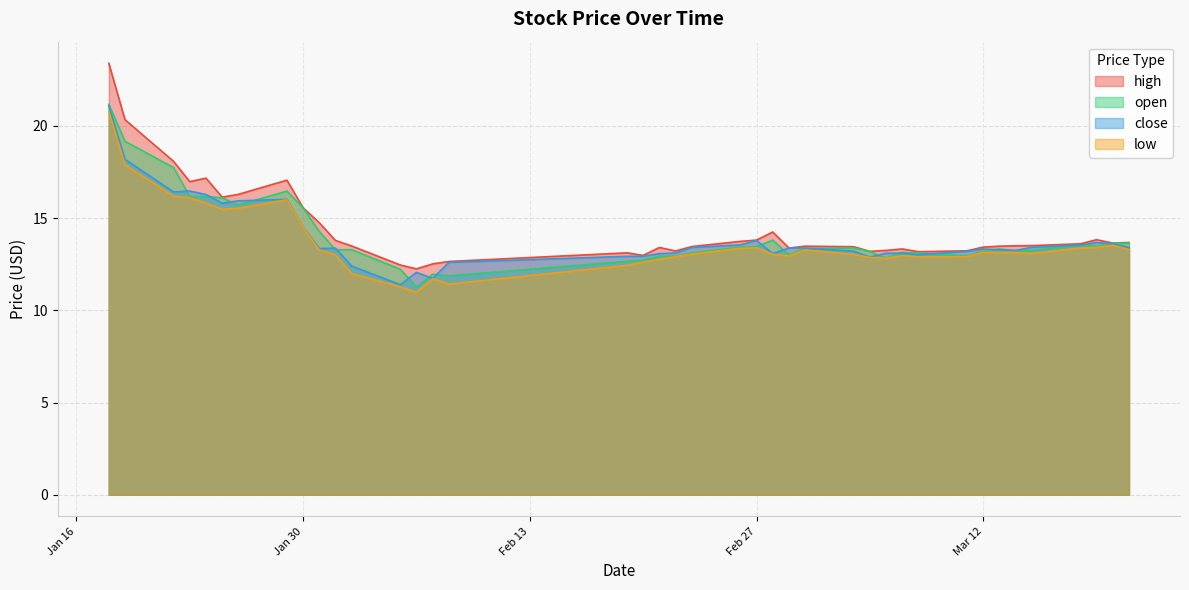

At which category does open reach its first local peak?

2024-01-29